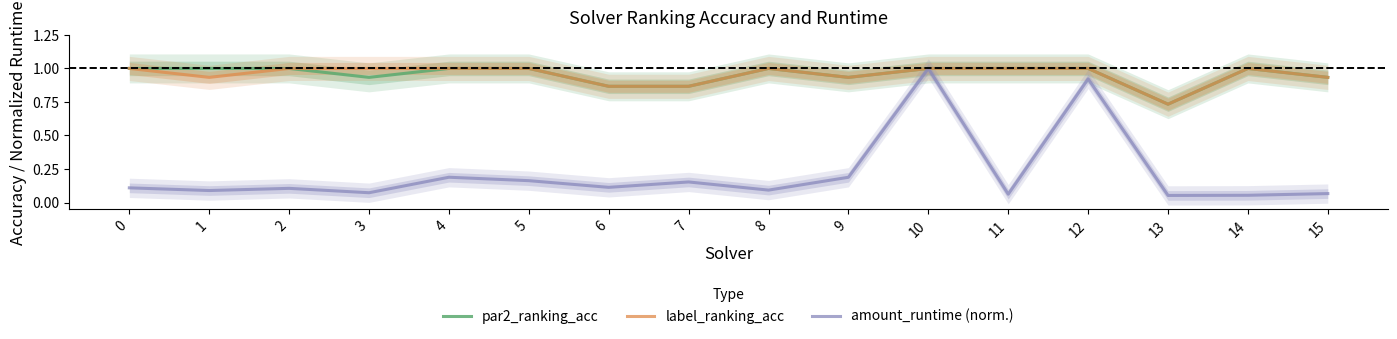

How many lines are shown in the chart?

3